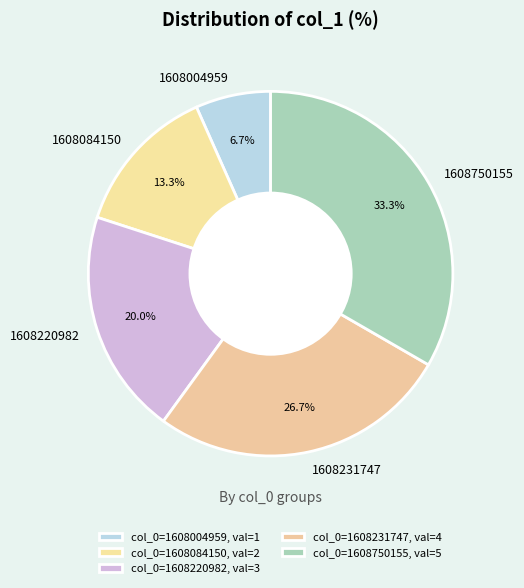

Is there any slice that represents more than half of the pie?

No